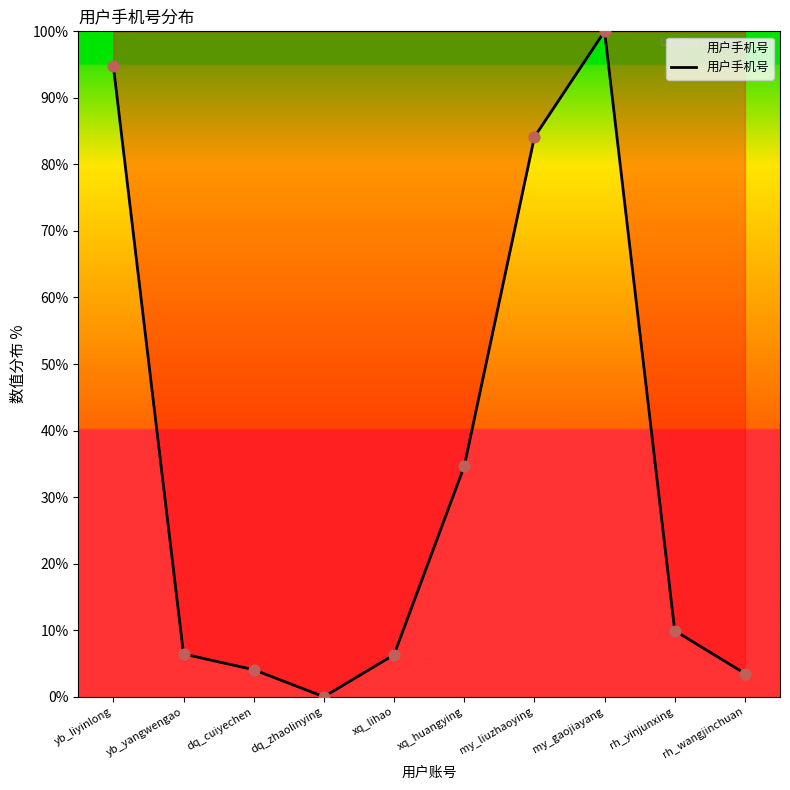

What is the change in value from yb_liyinlong to yb_yangwengao?

-88.3